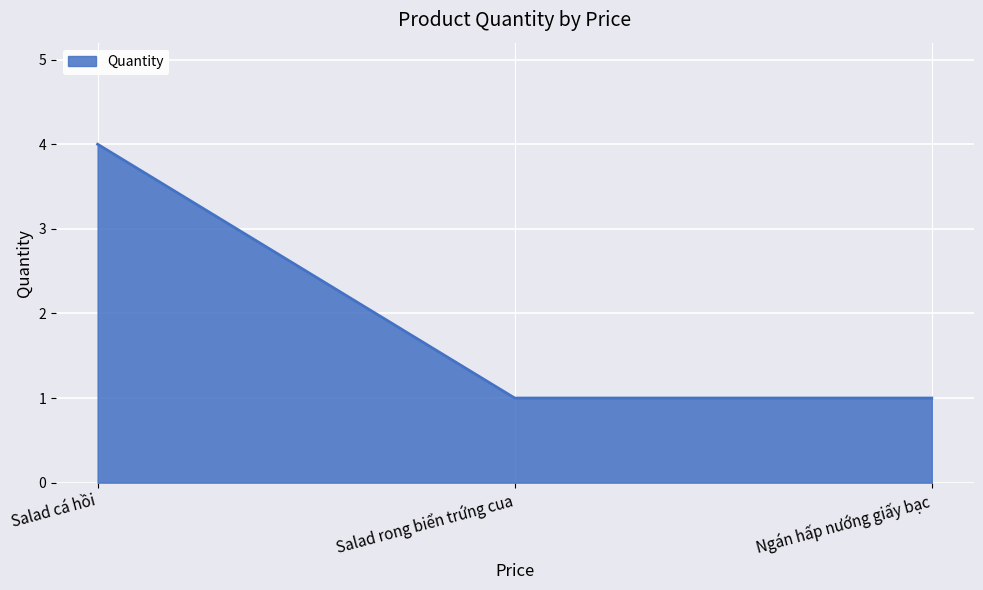

Reading right to left, transcribe all the data shown in this chart.

Ngán hấp nướng giấy bạc=1	Salad rong biển trứng cua=1	Salad cá hồi=4